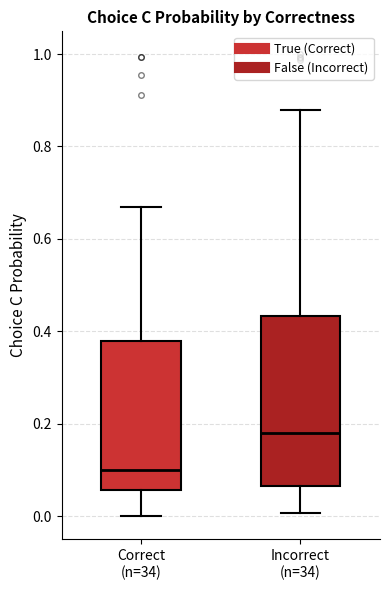

Where does the lower whisker of the box for Incorrect (n=34) end on the y-axis? The values are not printed on the chart, so give them approximately, as read against the axis.

0.00